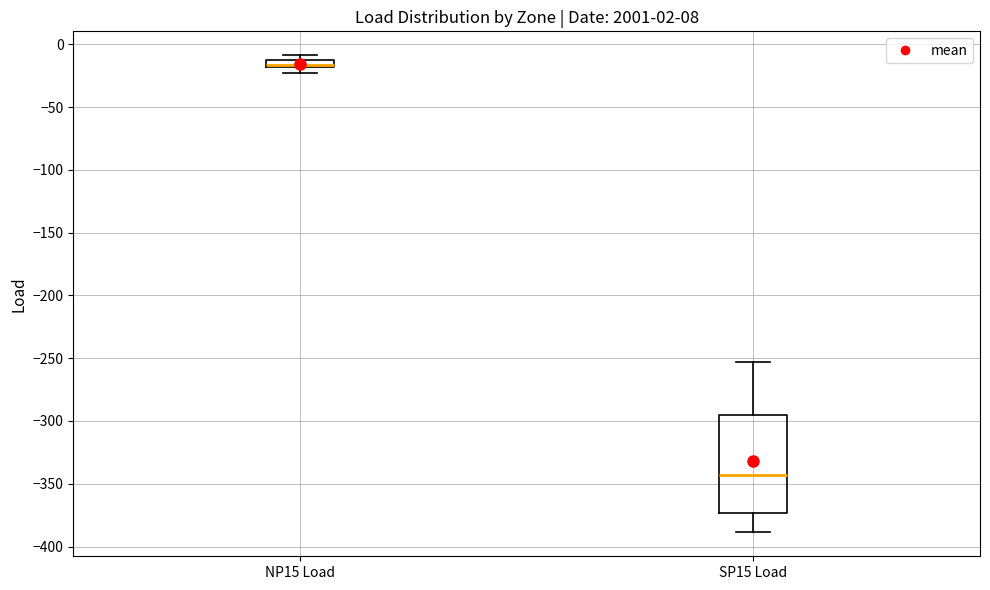

Comparing the boxes themselves (not the whiskers), which one is the tallest?

SP15 Load